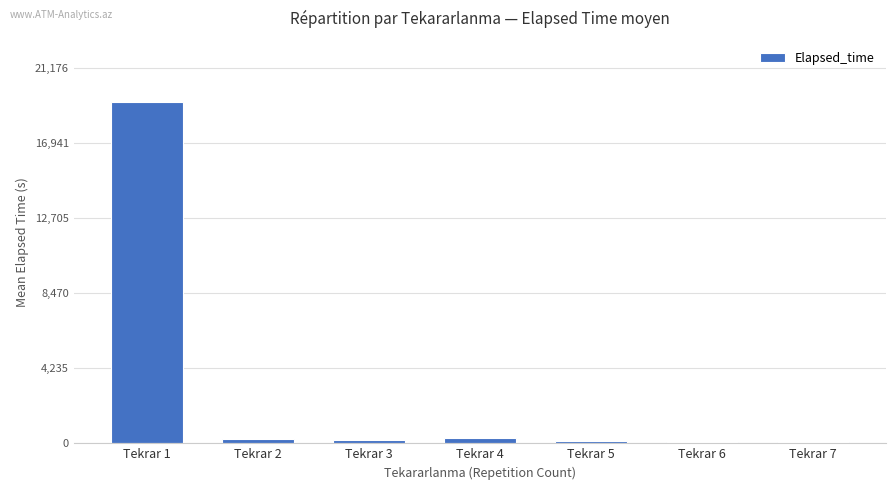

What is the average value?

2892.5